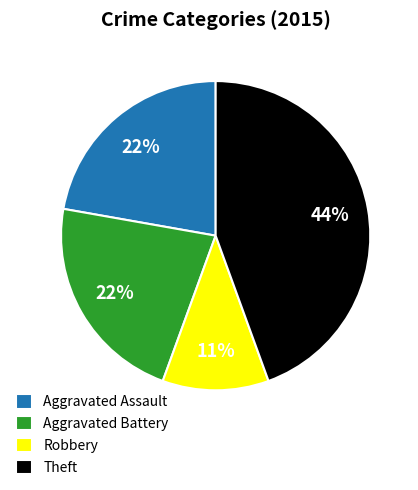

How many slices are in this pie chart?

4